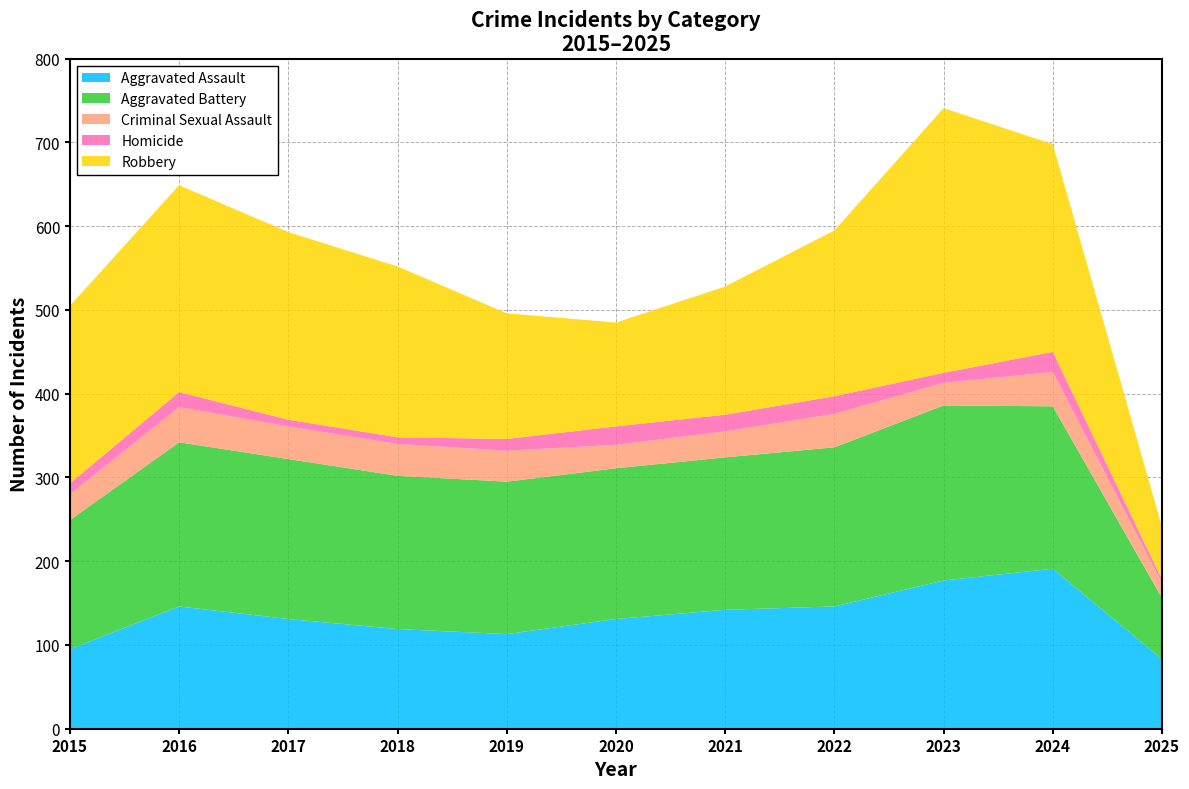

Reading right to left, what are all the values shown in this chart?

Aggravated Assault: 83	191	177	146	142	131	113	119	131	146	95
Aggravated Battery: 73	194	209	190	182	180	182	183	191	196	154
Criminal Sexual Assault: 18	41	27	40	31	28	37	38	39	42	31
Homicide: 4	24	12	21	20	22	14	8	8	18	13
Robbery: 63	248	316	198	153	124	150	204	224	247	212